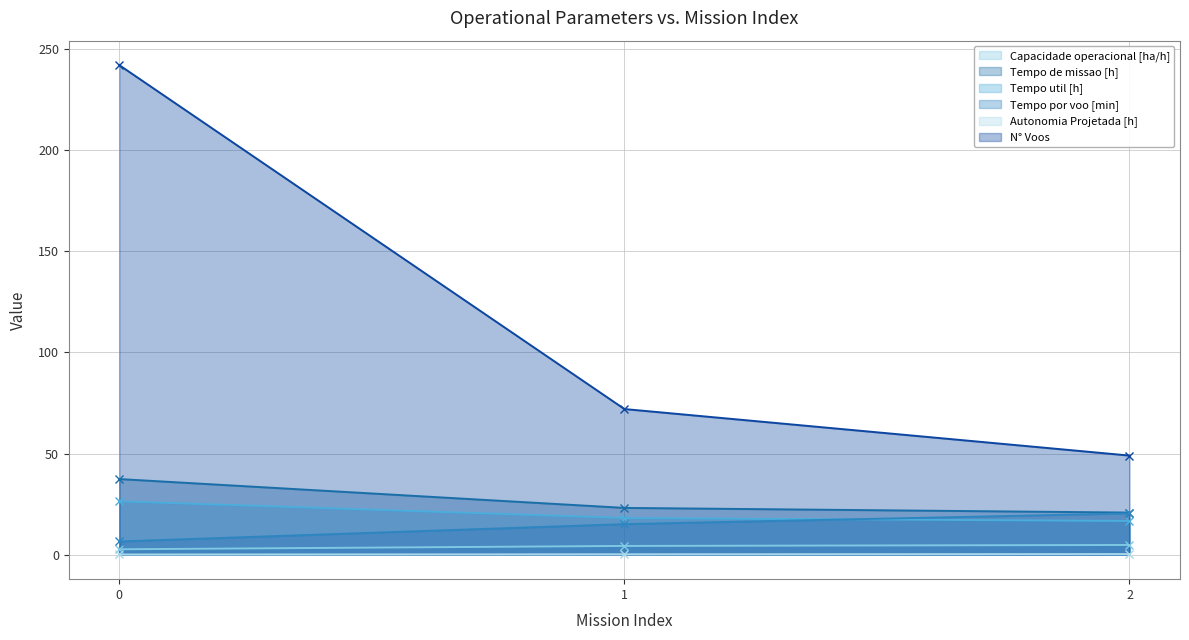

The N° Voos series shows 69.7 at 2. True or false?

False